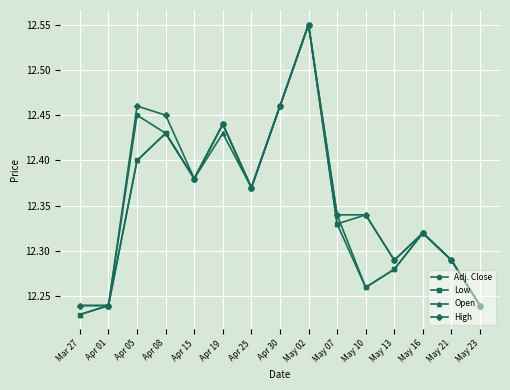

What is the label of the 11th point from the left?

May 10